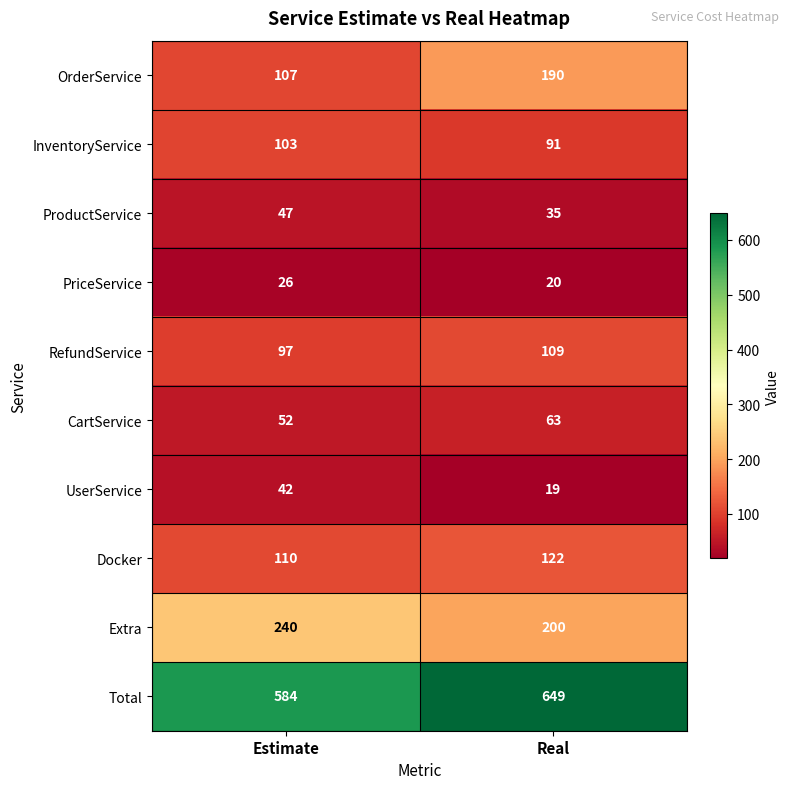

What is the difference between the highest and lowest values at Estimate?

558